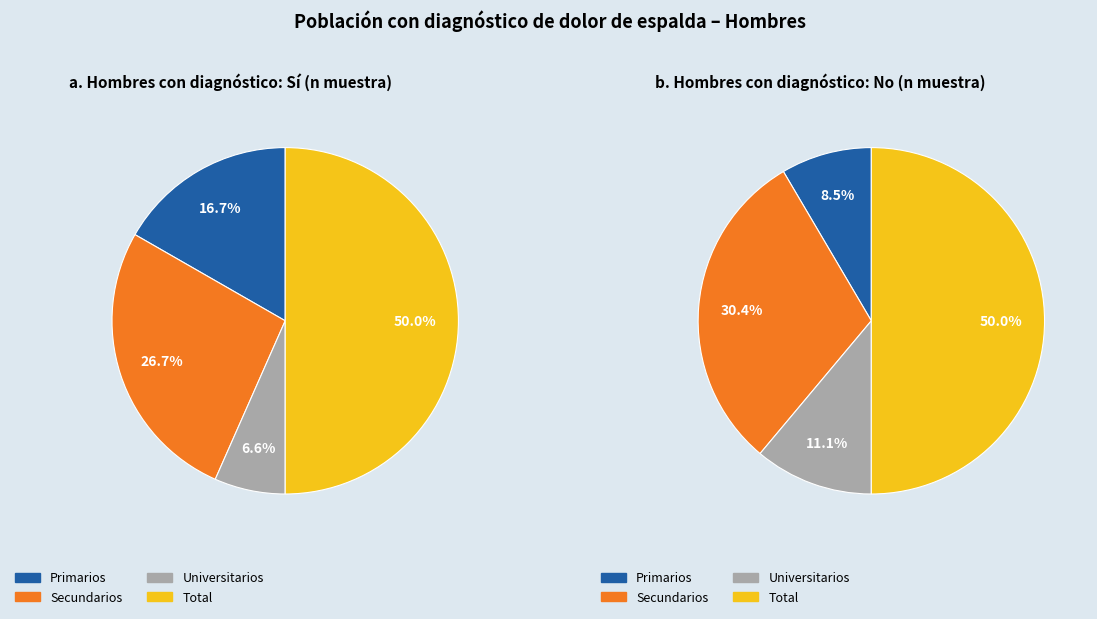

Rank the categories by No value from lowest to highest.

Primarios, Universitarios, Secundarios, Total